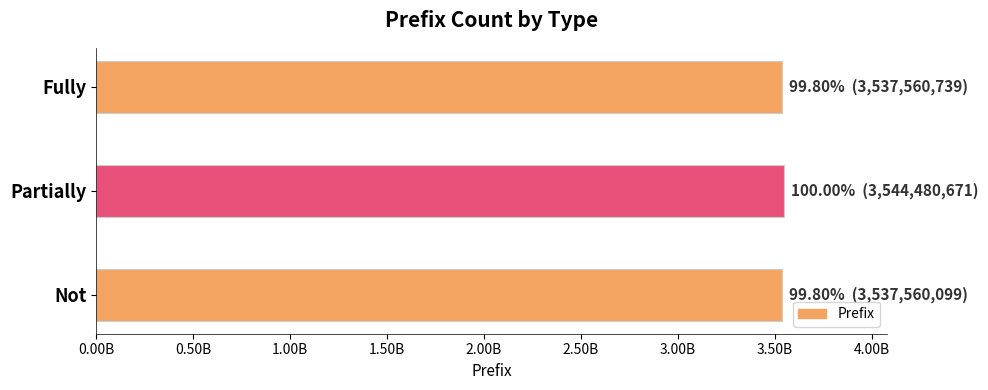

Are the bars grouped side by side (vs. stacked)?

No